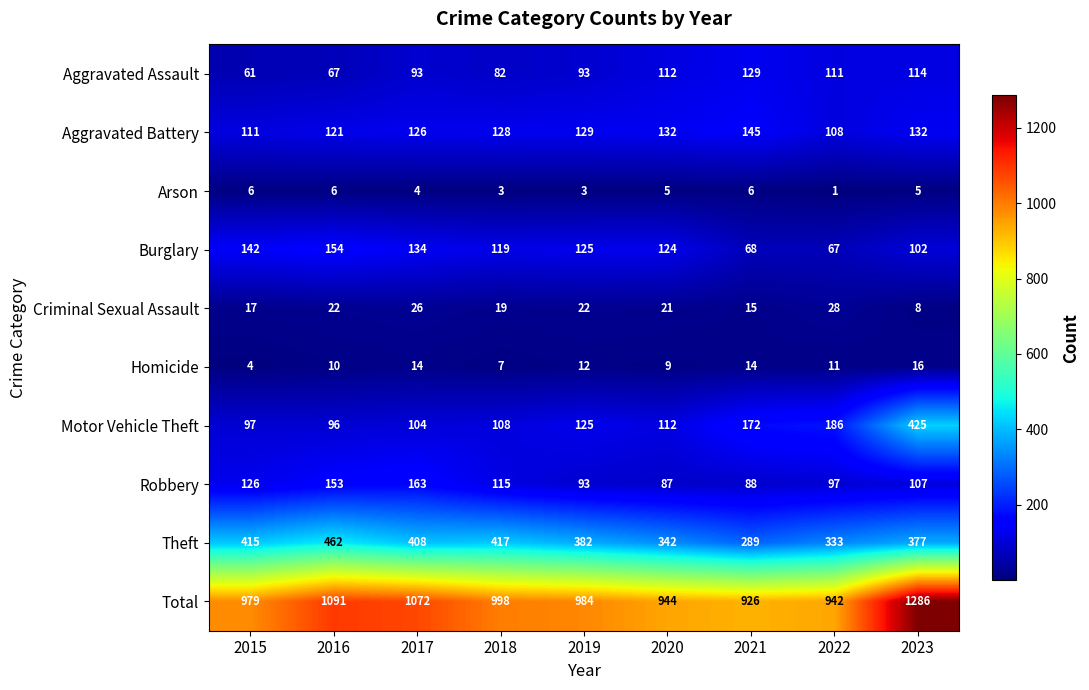

The Motor Vehicle Theft series shows 108 at 2018. True or false?

True